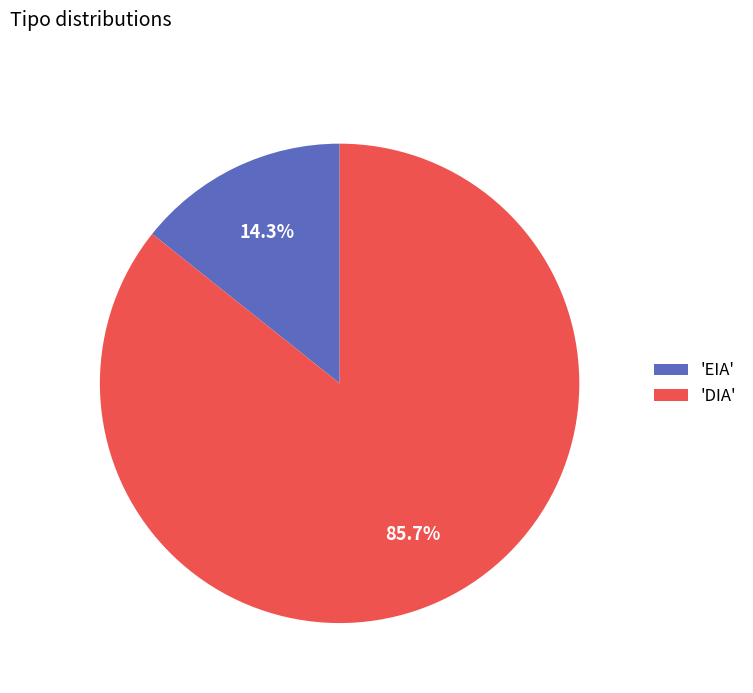

Does 'DIA' account for over 50% of the chart?

Yes